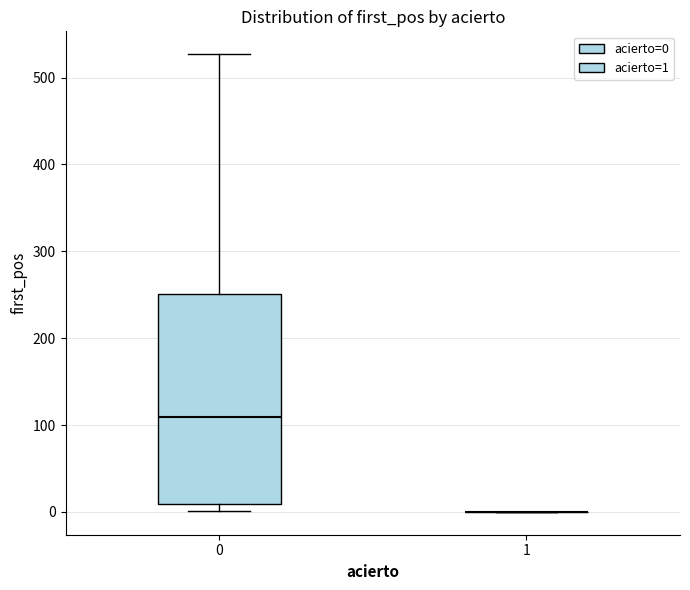

Which box is the tallest, from its lower edge to its upper edge?

0